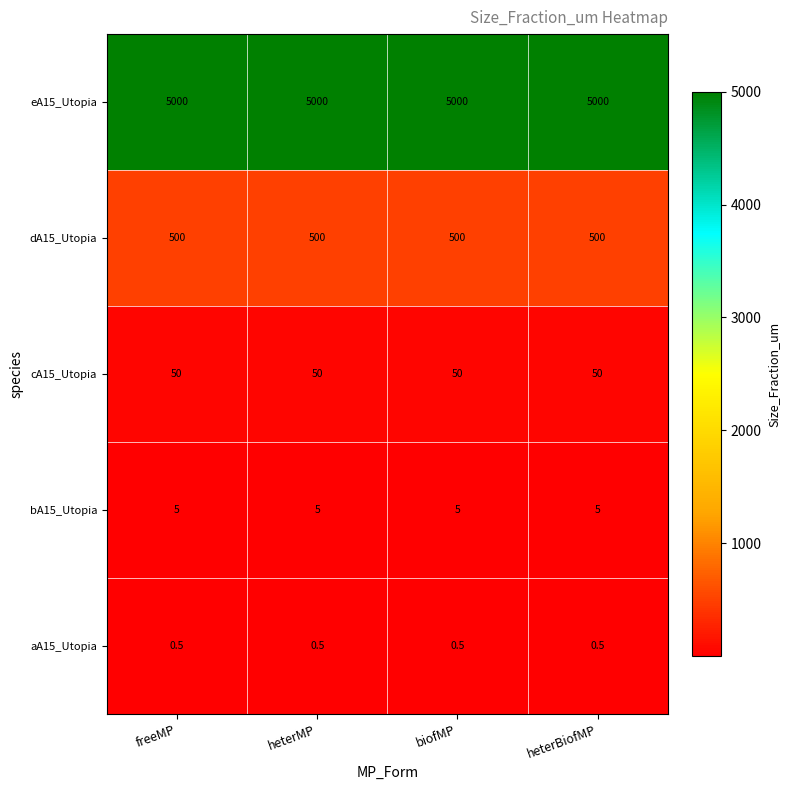

What is the minimum value shown in the chart?

0.5